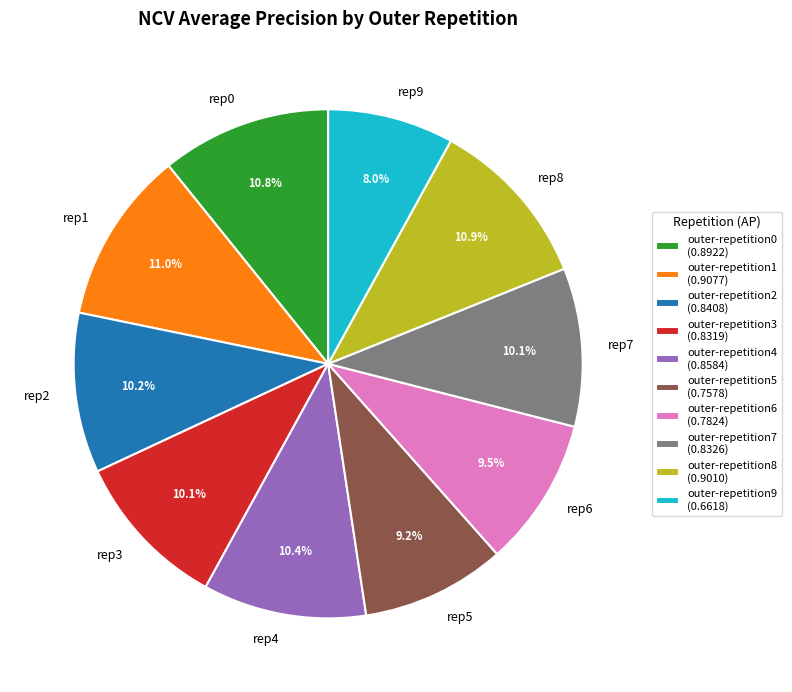

Is the sum of outer-repetition8 and outer-repetition7 greater than half?

No